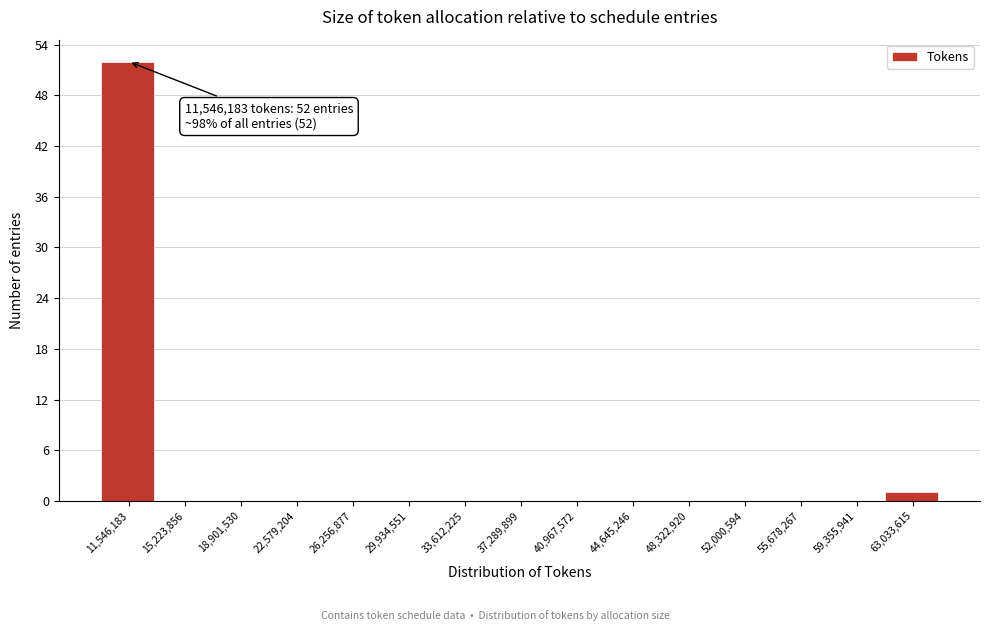

Reading left to right, list all the values displayed in this chart.

11,546,183=52	15,223,856=0	18,901,530=0	22,579,204=0	26,256,877=0	29,934,551=0	33,612,225=0	37,289,899=0	40,967,572=0	44,645,246=0	48,322,920=0	52,000,594=0	55,678,267=0	59,355,941=0	63,033,615=1